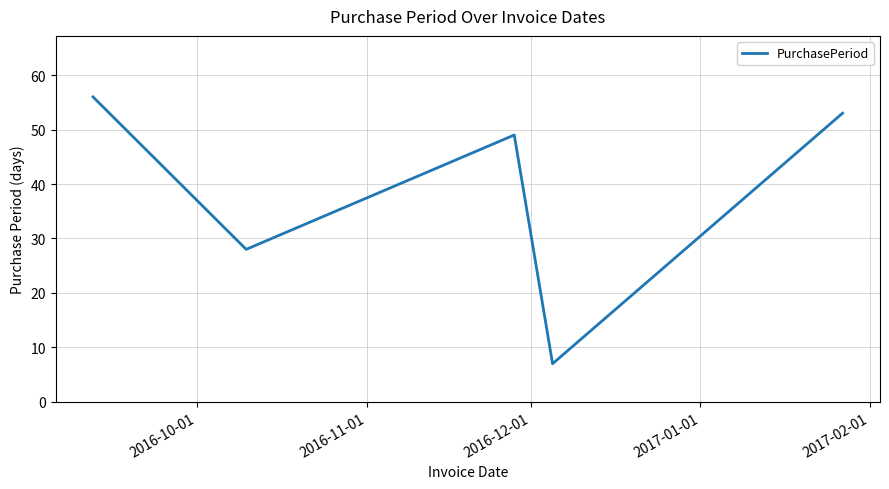

Reading right to left, transcribe all the data shown in this chart.

53	7	49	28	56